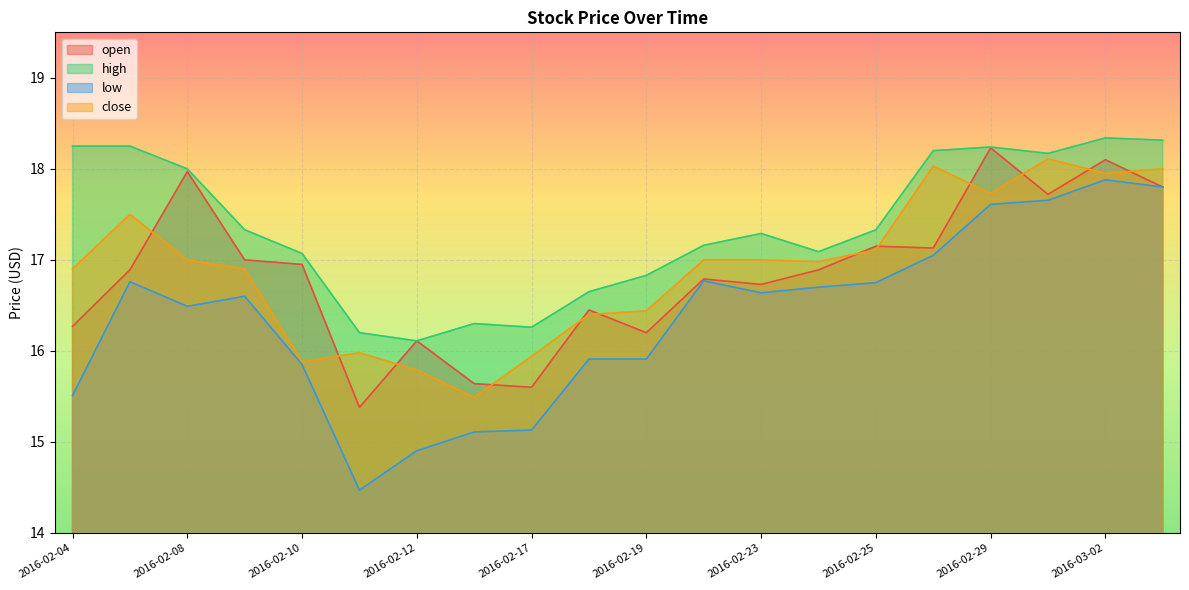

True or false: low has a value of 16.6 at 2016-02-09.

True